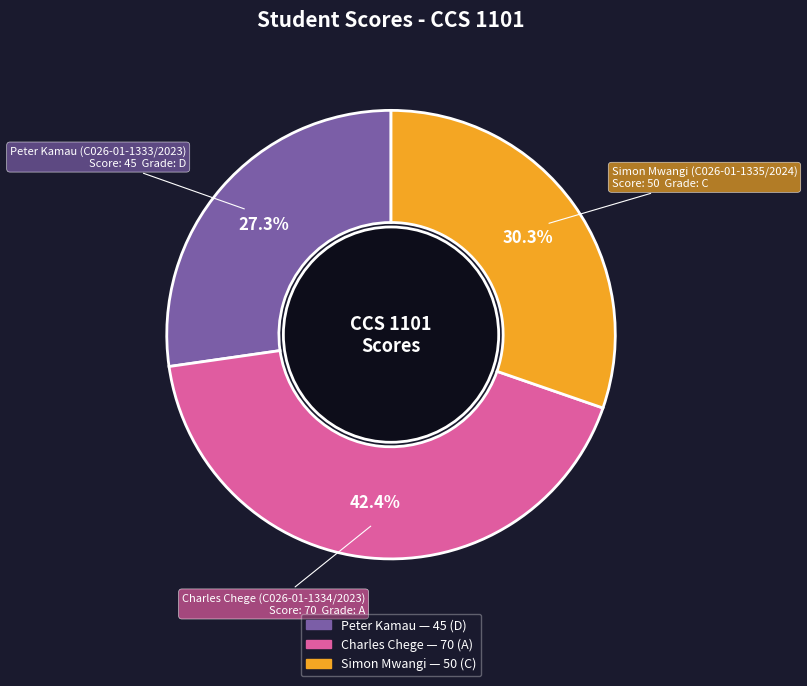

How many slices are in this pie chart?

3